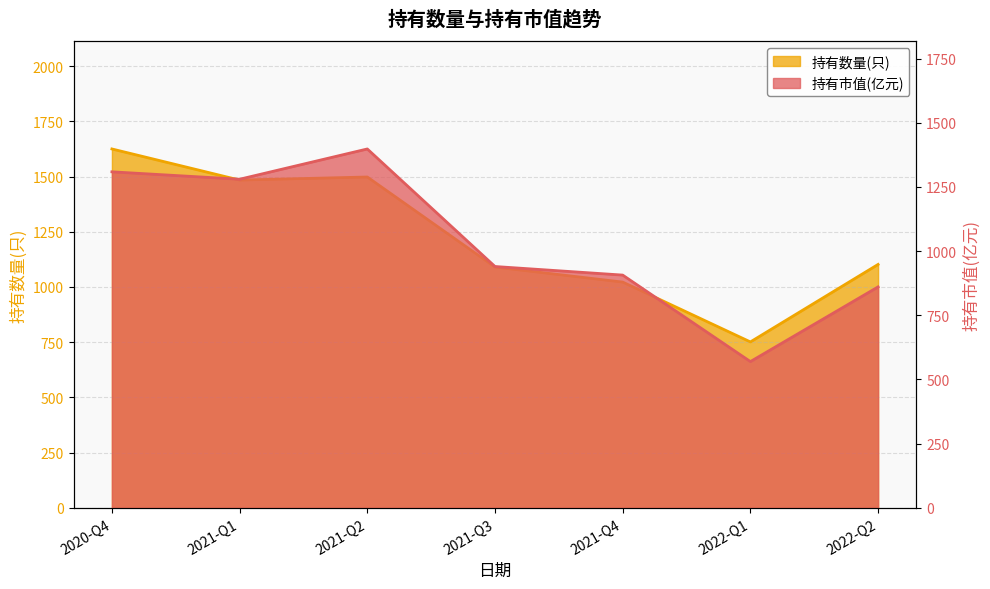

Which has a higher value, 2021-Q3 or 2021-Q1?

2021-Q1